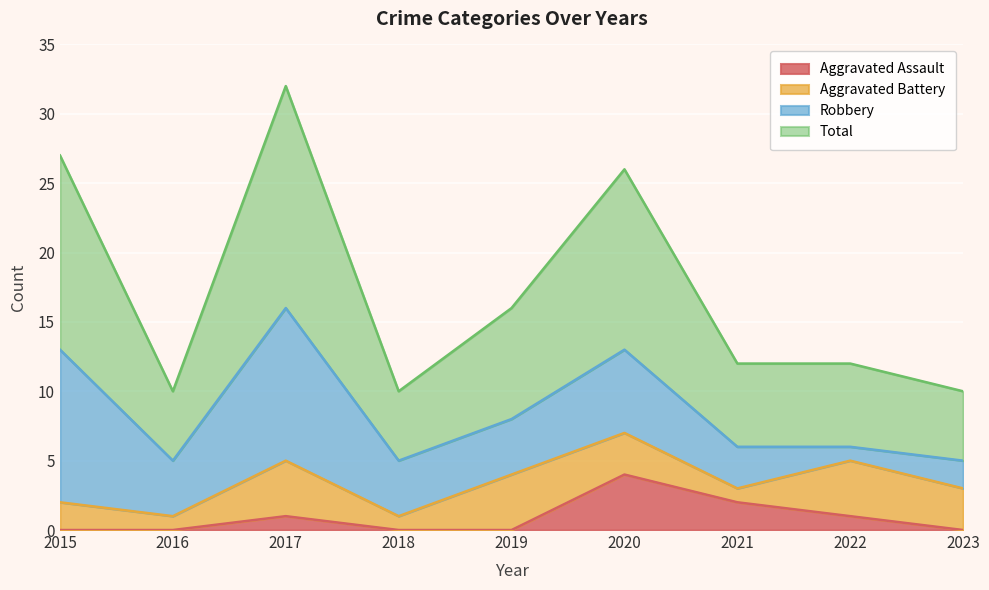

Between 2015 and 2020, which is larger?

2020